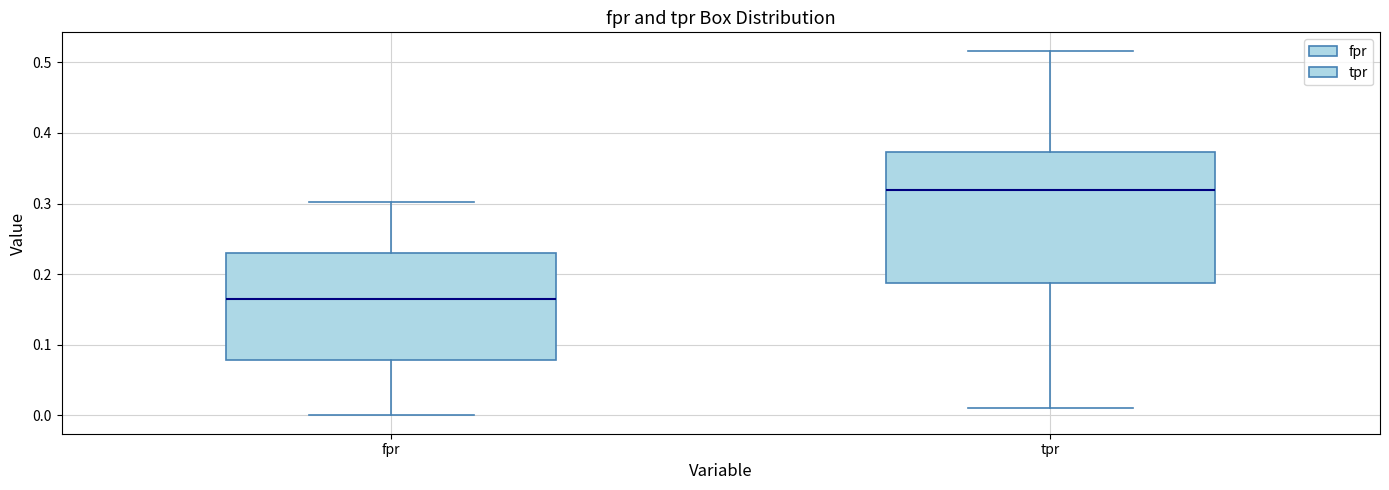

Reading left to right, transcribe this box plot: for each box, give where its median line is, the range the box spans, and where its two whiskers end, as read against the y-axis. The values are not printed on the chart, so give them approximately, as read against the axis.

fpr: median 0.16, box 0.08 to 0.23, whiskers 0.00 to 0.30
tpr: median 0.32, box 0.19 to 0.37, whiskers 0.01 to 0.52